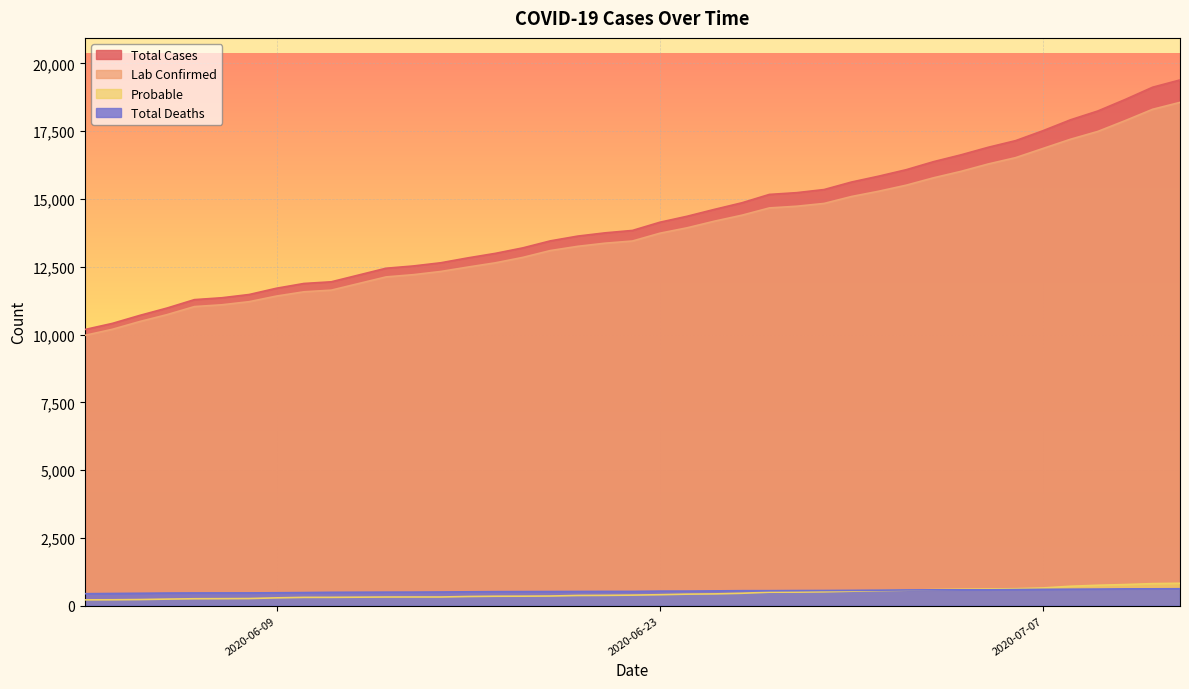

Which series has the widest spread of values?

Total Cases